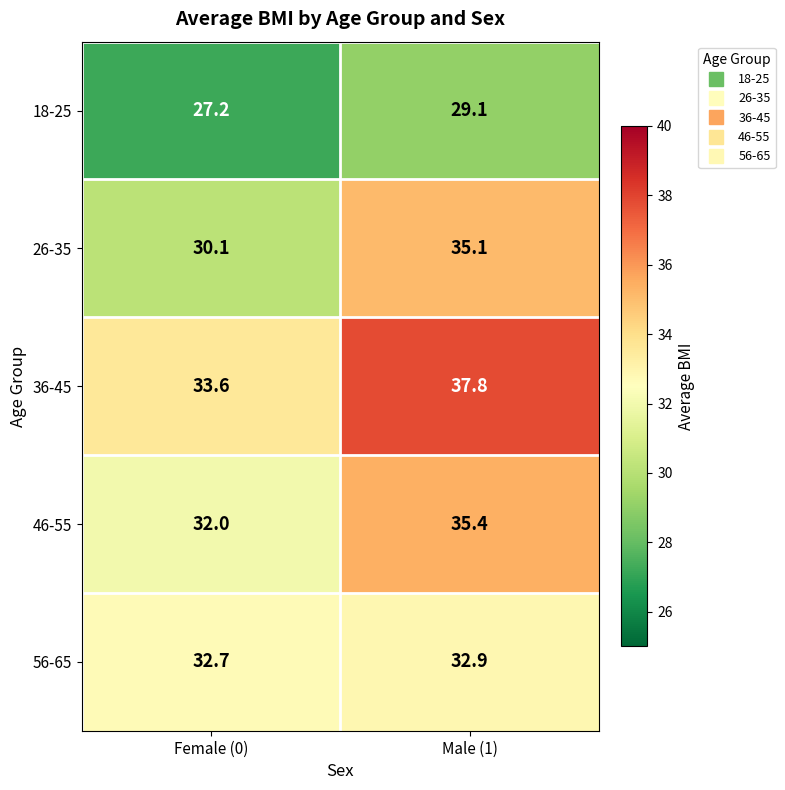

Rank the series at Female (0) from highest to lowest value.

36-45, 56-65, 46-55, 26-35, 18-25